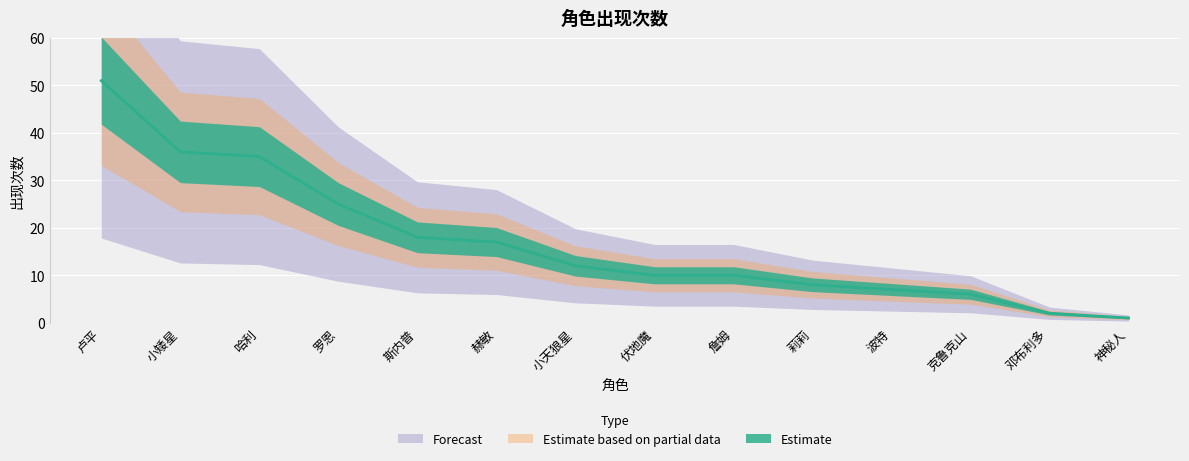

What is the label of the 3rd point from the left?

哈利